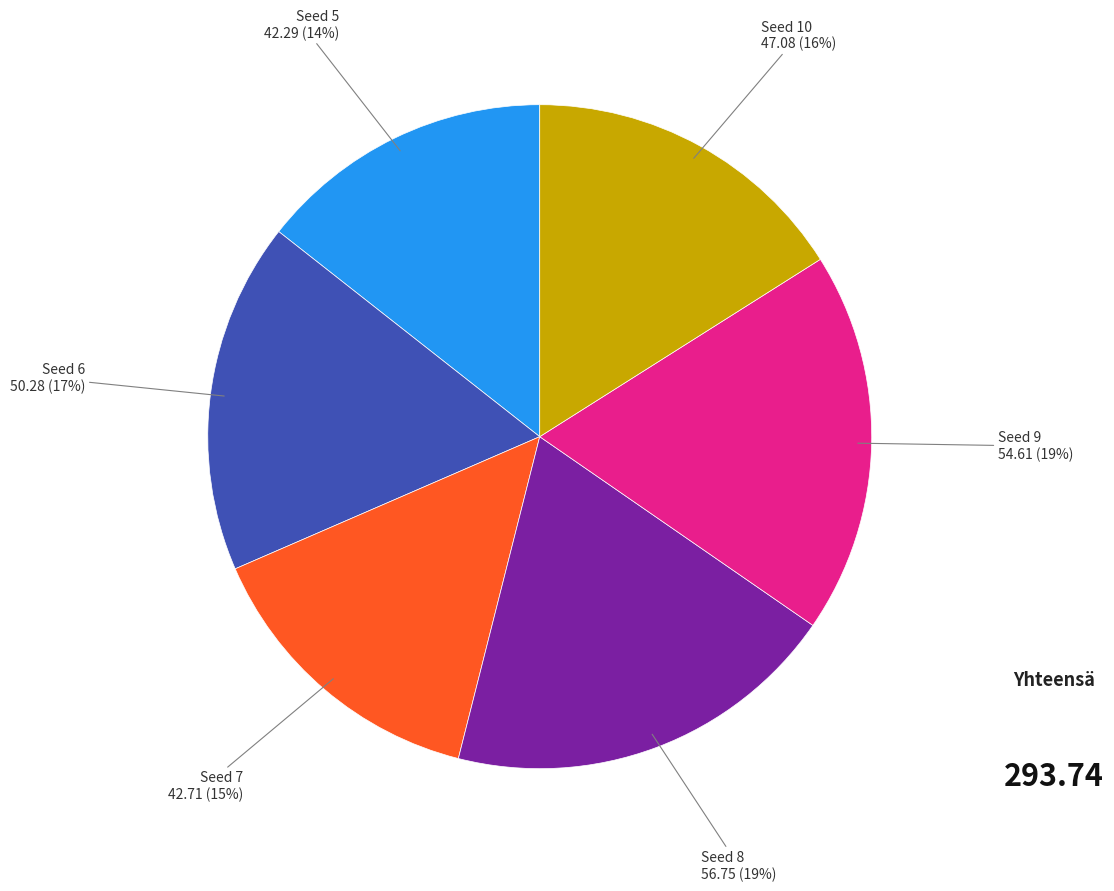

To the nearest percent, what is the average slice percentage?

17%